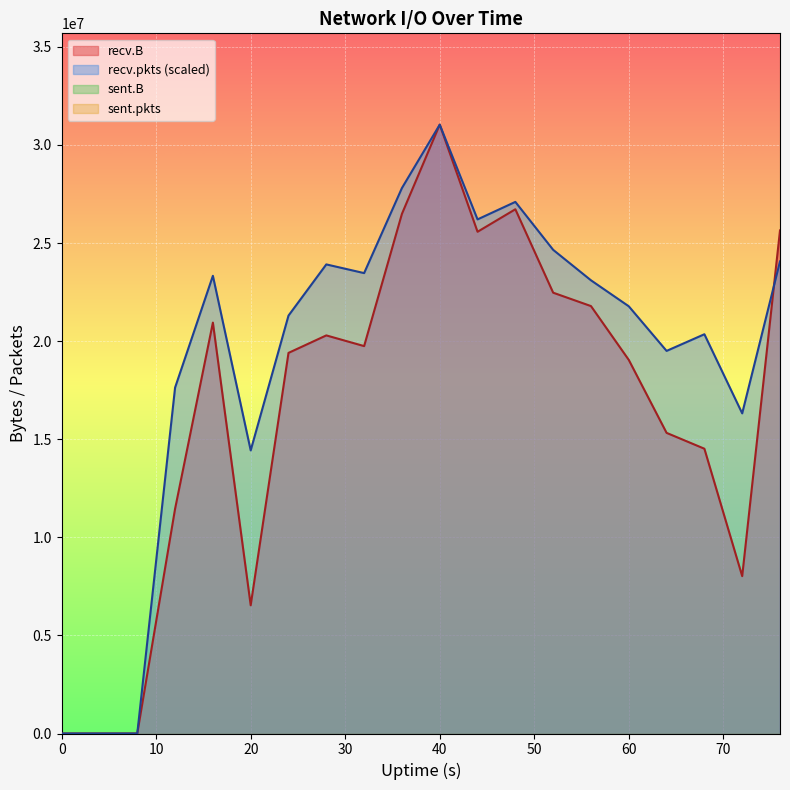

How many positive values does the recv.B series have?

17